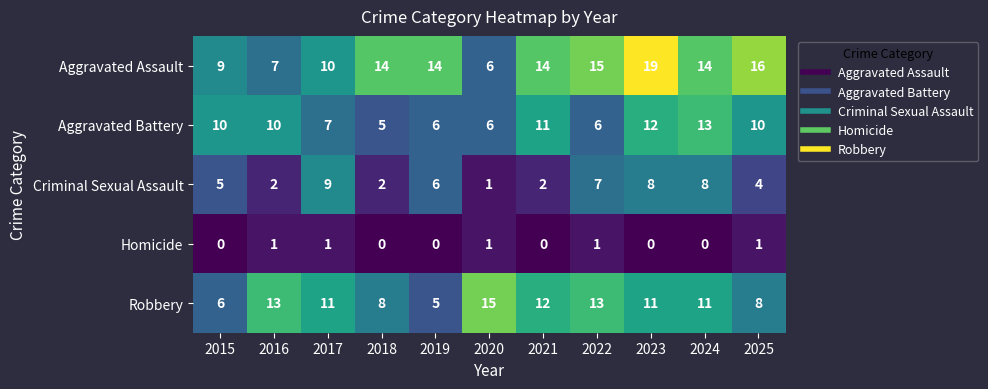

Count the number of categories in the chart.

11